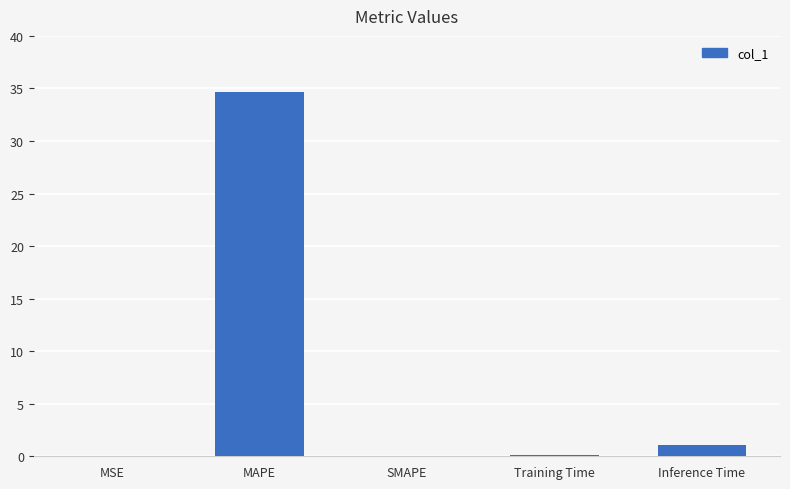

The value at Inference Time is 1.1. True or false?

True